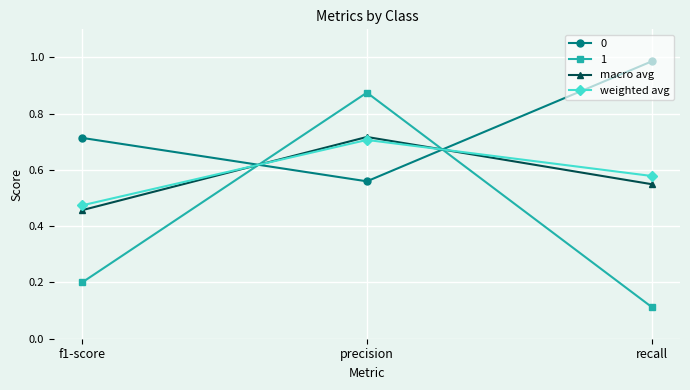

What is the difference between the highest and lowest values at precision?

0.3